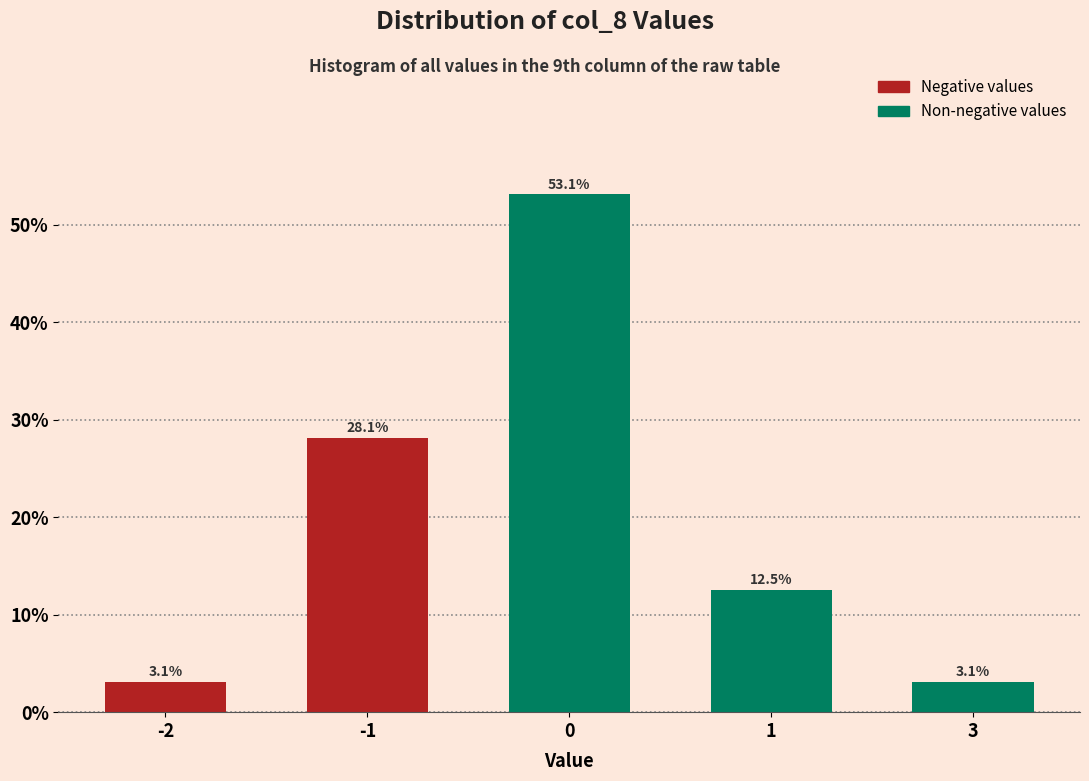

Reading left to right, transcribe all the data shown in this chart.

3.1	28.1	53.1	12.5	3.1